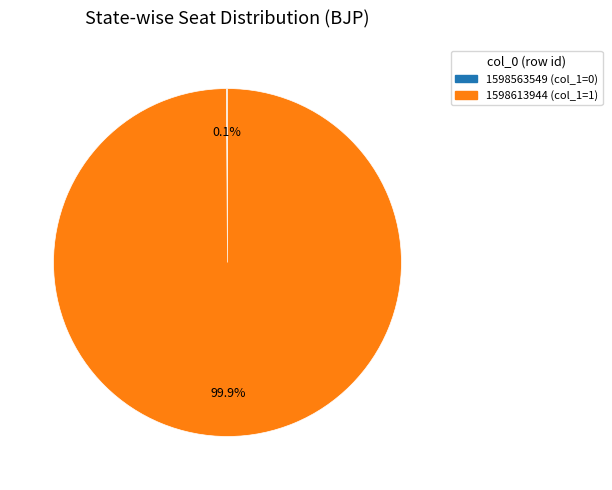

Is there a majority slice in this chart?

Yes